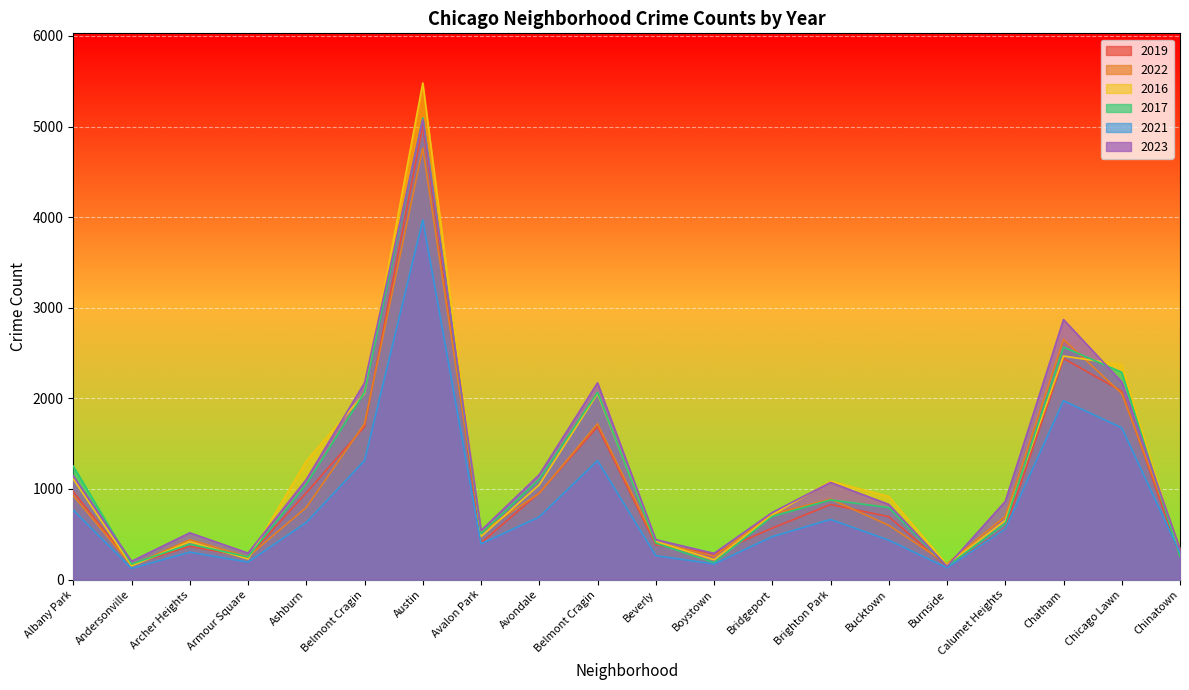

What is the approximate value of 2017 at Chinatown, to the nearest 50?

250